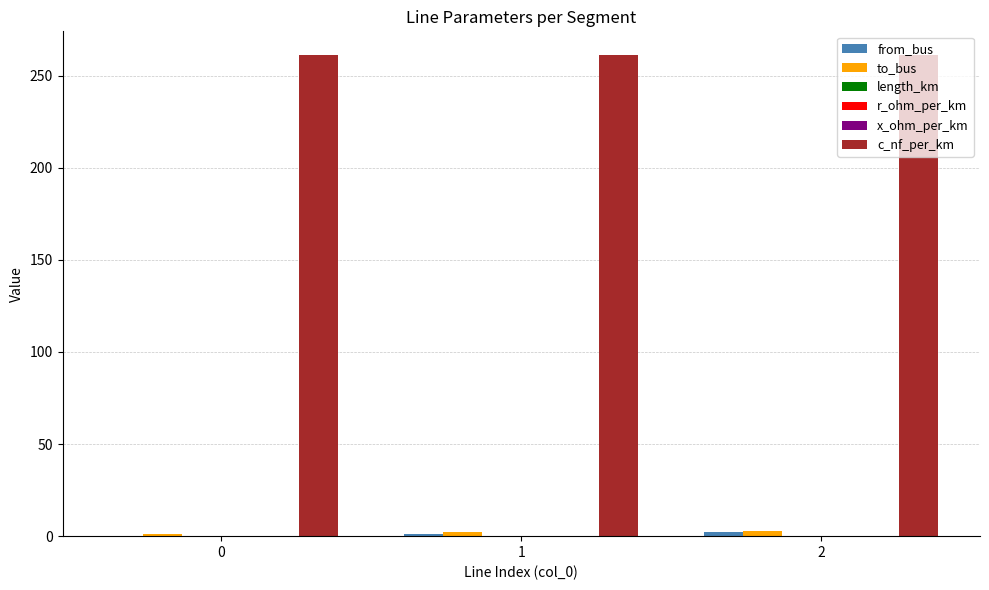

What is the maximum value shown in the chart?

261.0